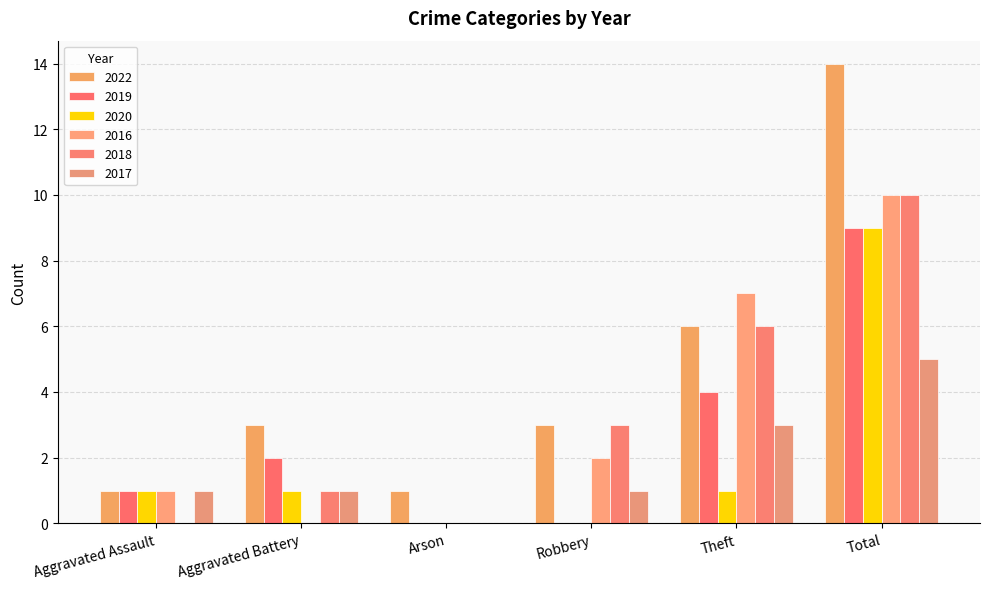

How many groups of bars are there?

6